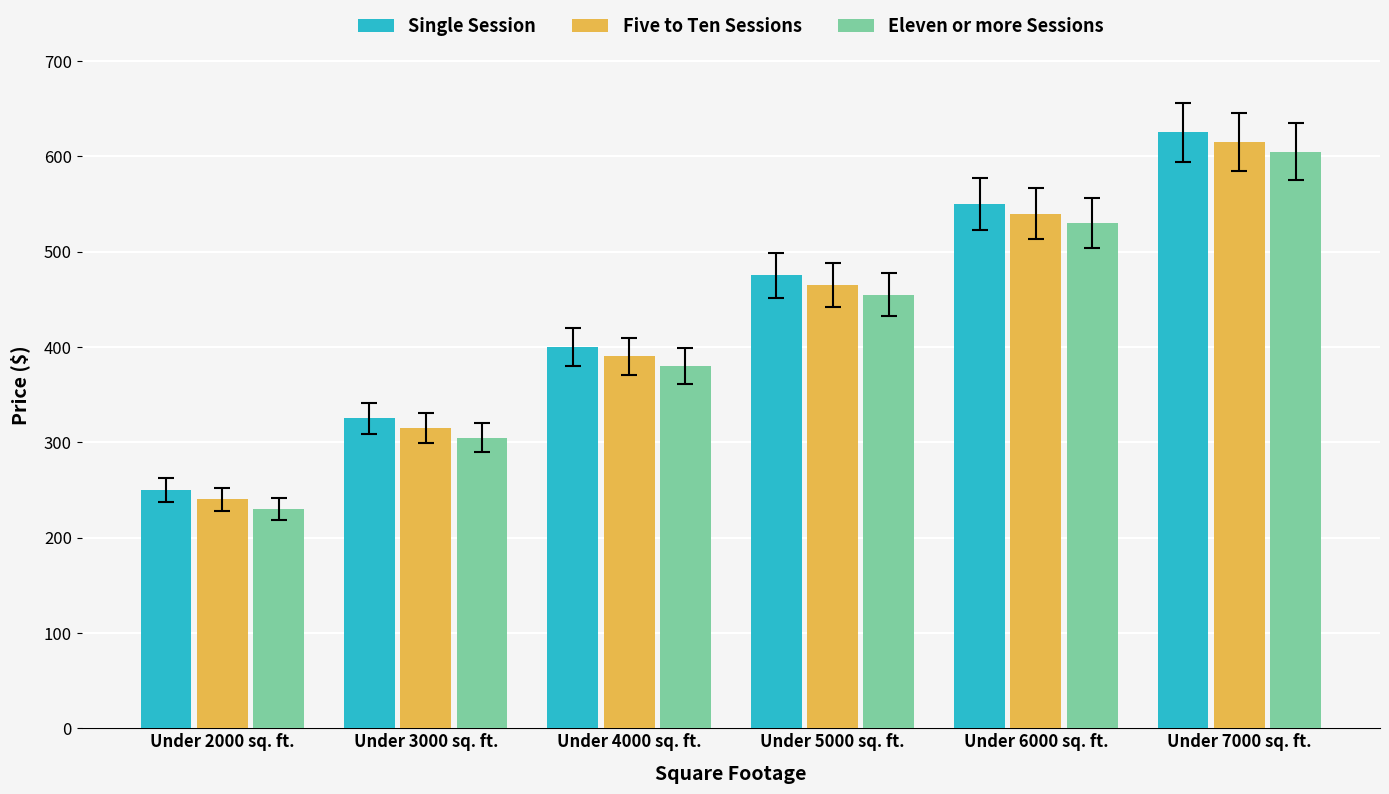

How many distinct data groups are displayed?

3